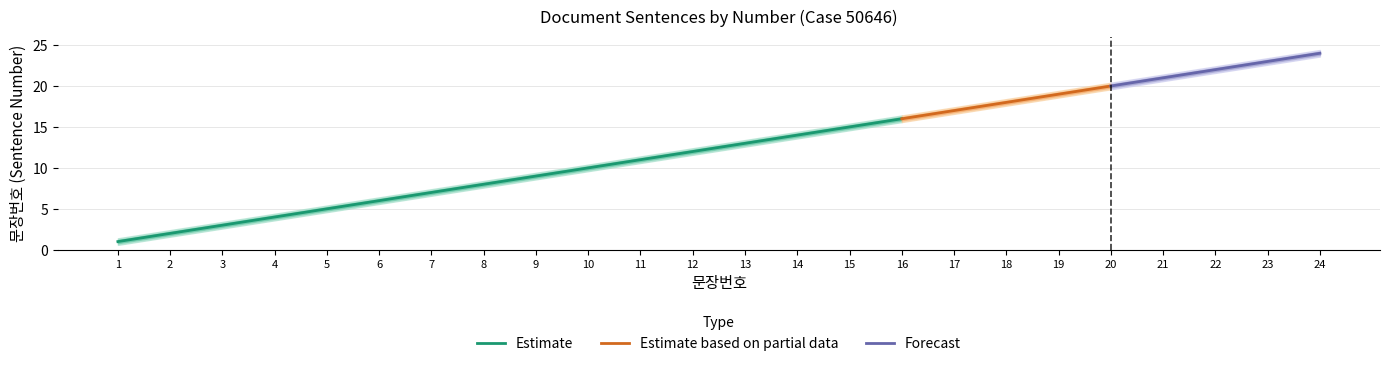

How many categories are shown in the chart?

24